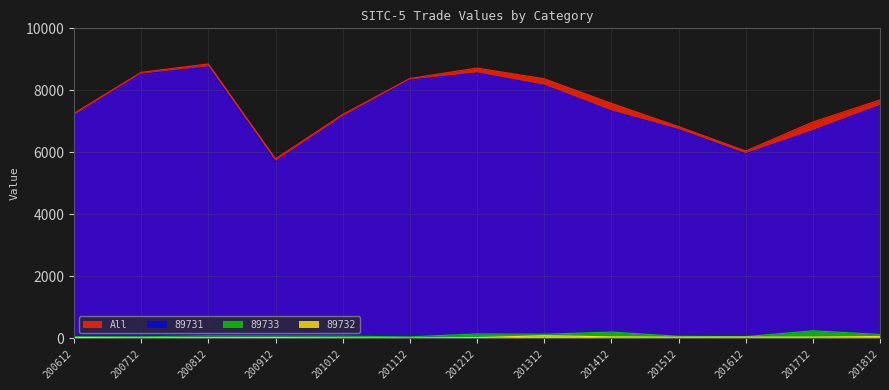

What is the difference between the All values at 201712 and 201512?

146.5